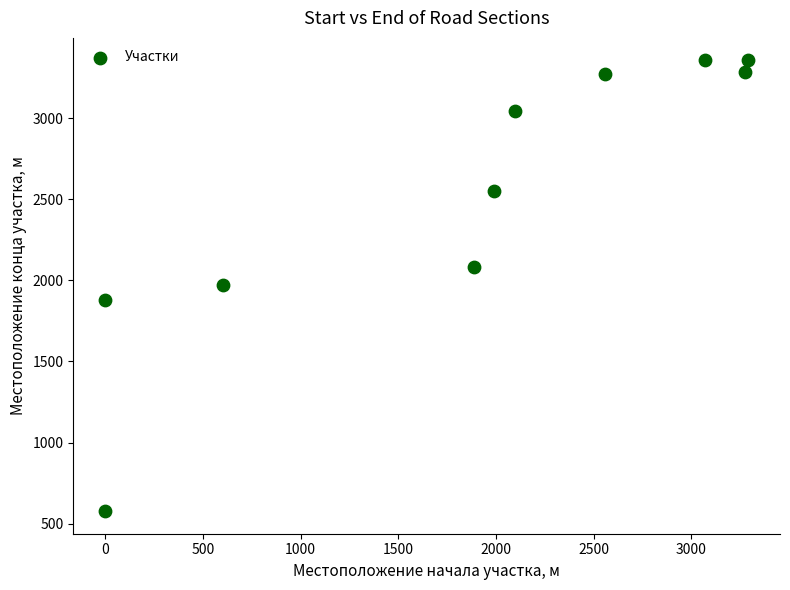

What is the average Y value?

2537